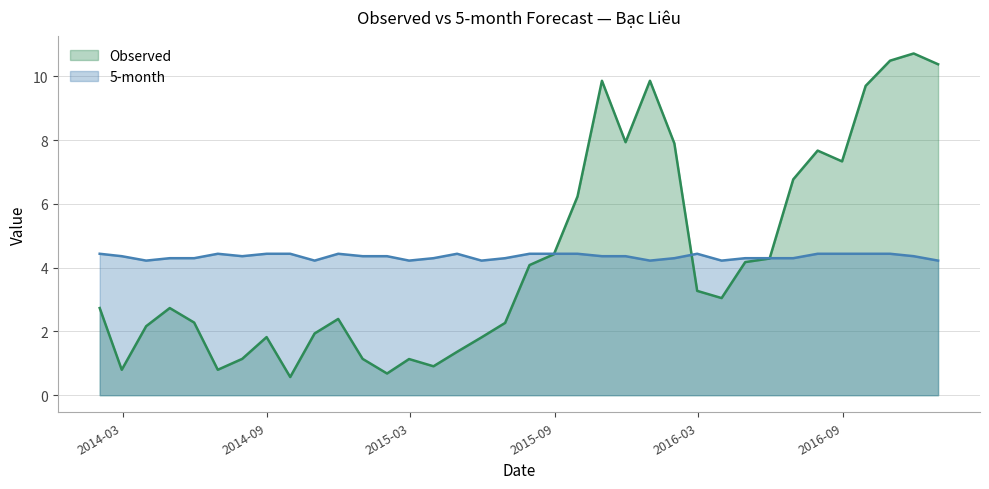

How many data points in Observed are less than 3?

18